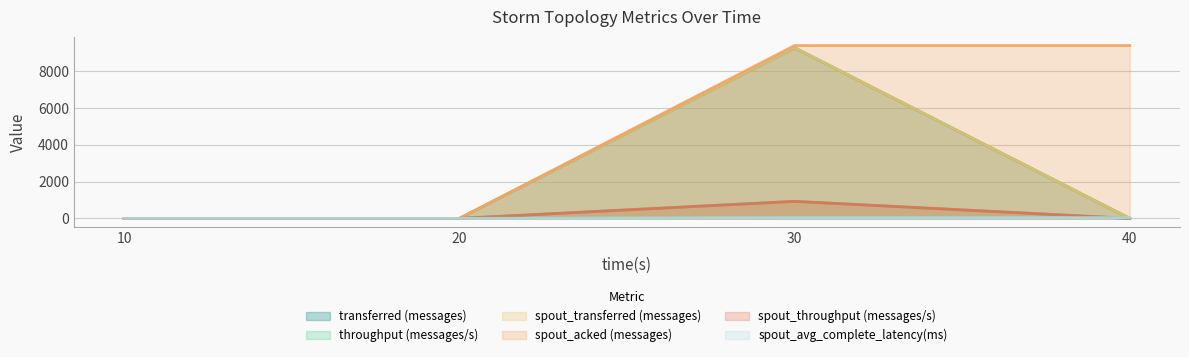

At how many categories does at least one series exceed 5141?

2